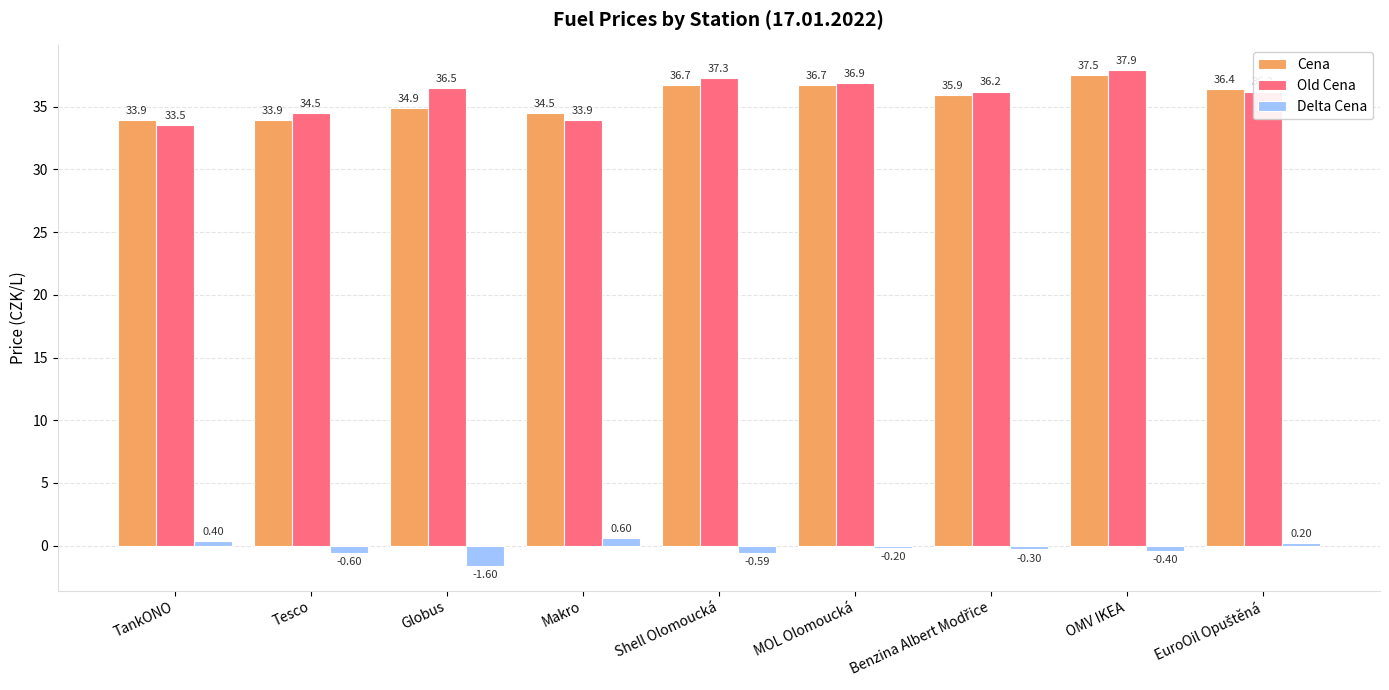

What is the label of the 4th bar from the right?

MOL Olomoucká